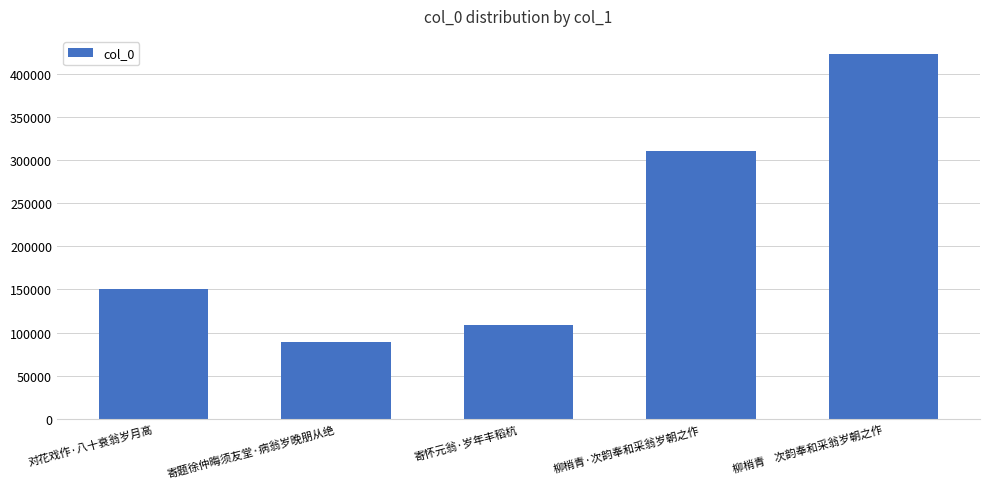

How many bars are there in total?

5